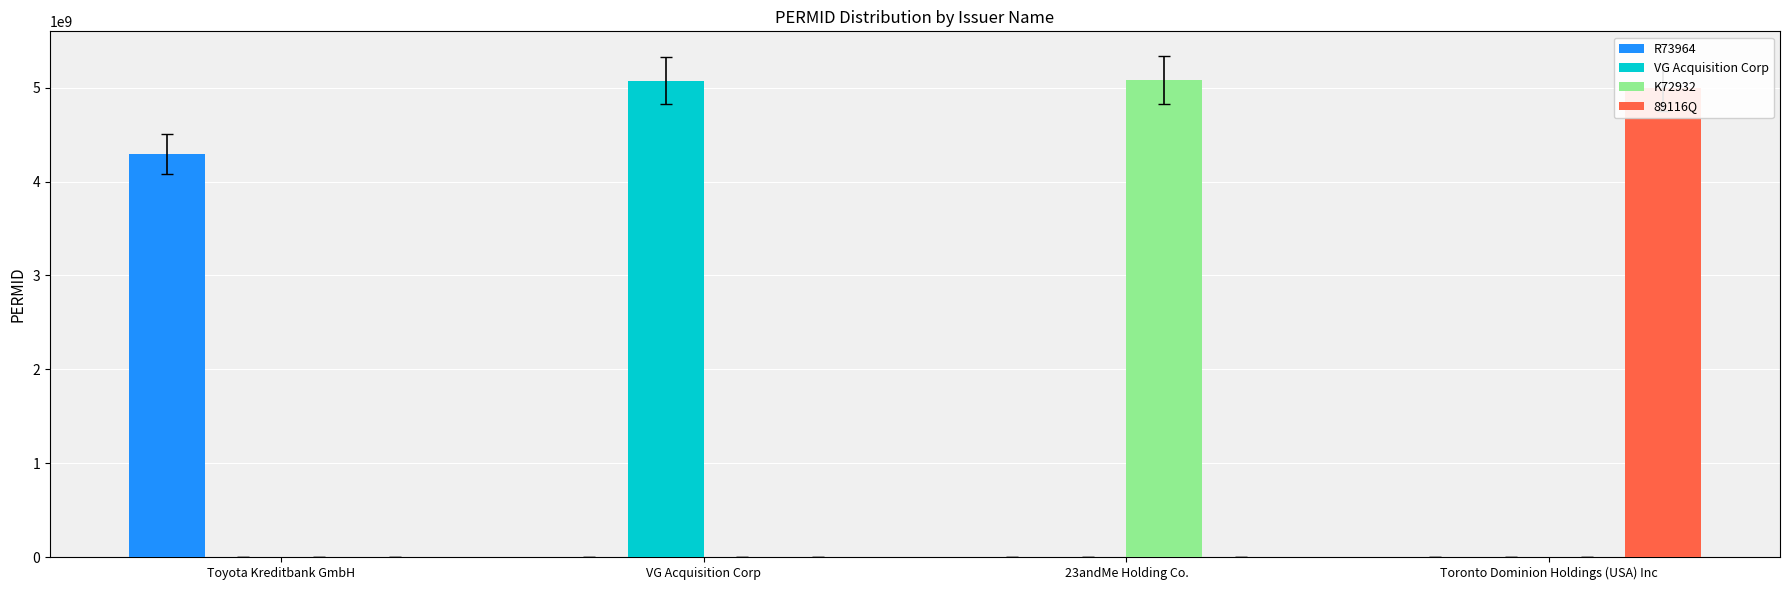

Does the chart contain stacked bars?

No